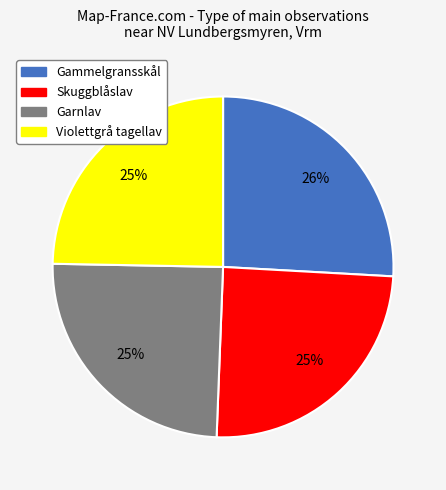

How many slices are in this pie chart?

4